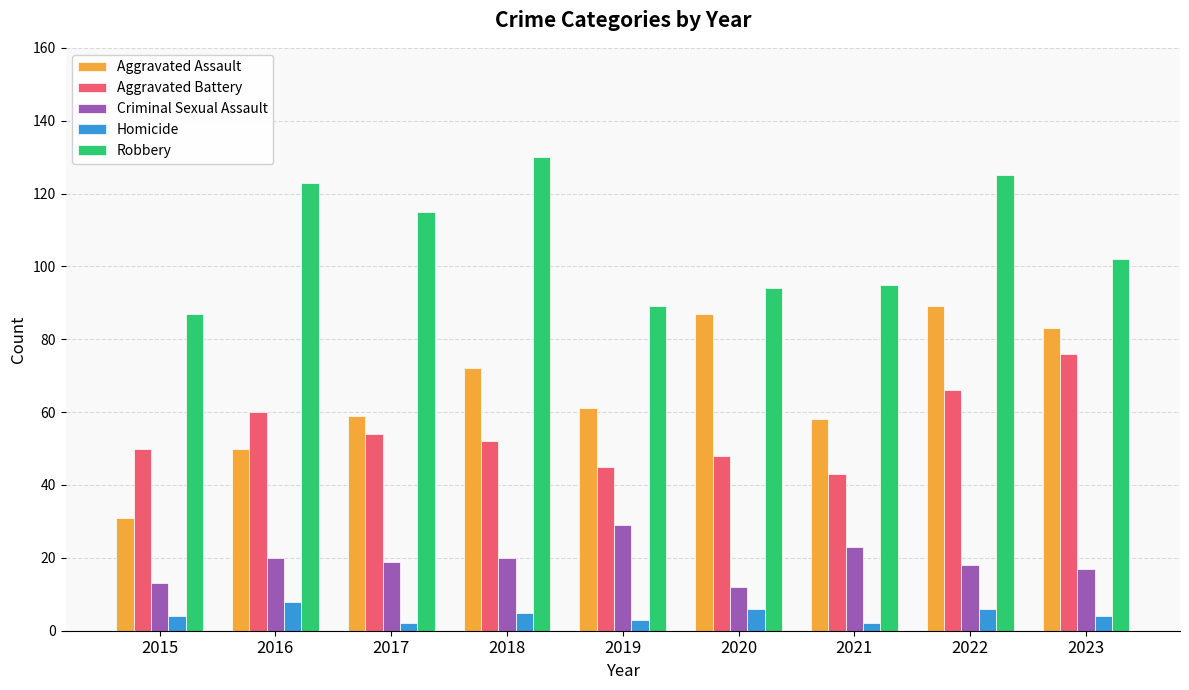

At how many categories does at least one series exceed 100?

5